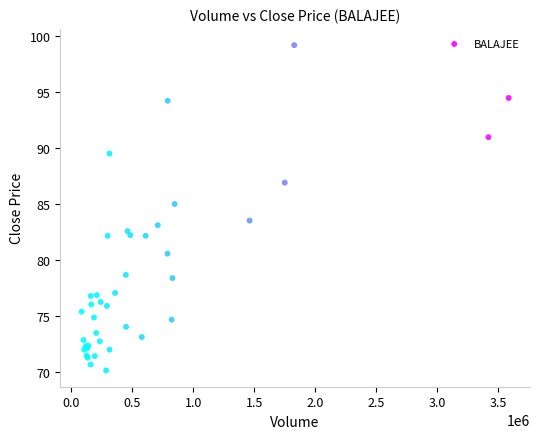

What Y value in the scatter plot is closest to 84?

83.5